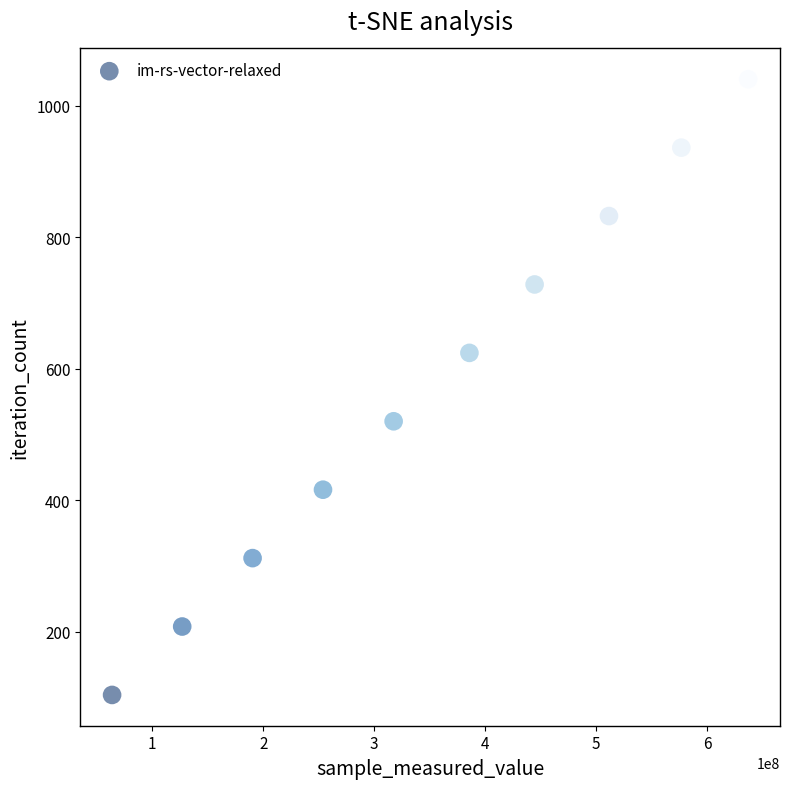

What is the average Y value?

572